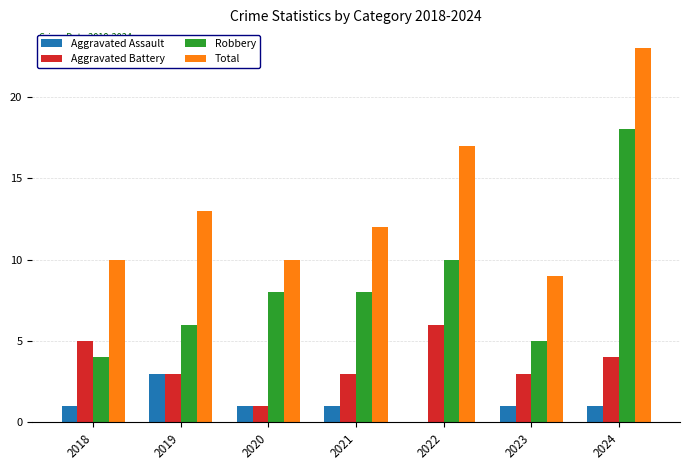

Count the number of data series in this chart.

4